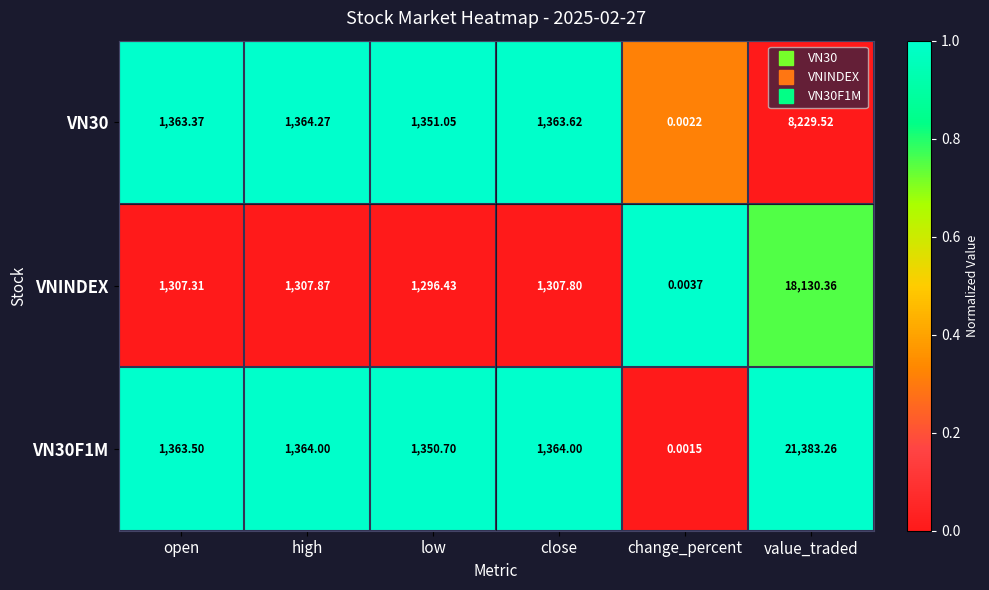

At which category is the sum across all series the highest?

value_traded